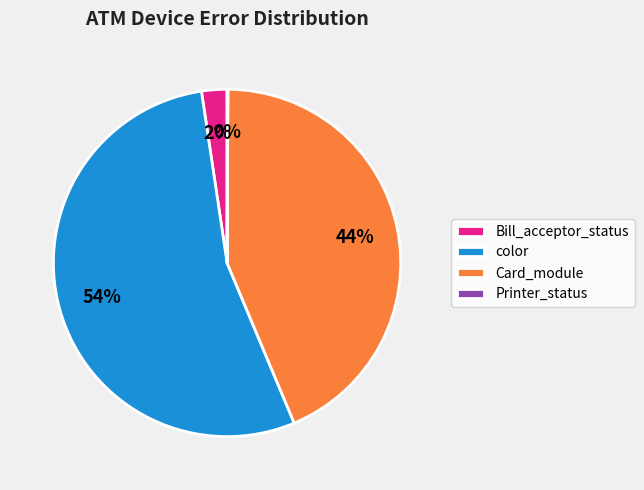

To the nearest percent, what is the difference between the largest and smallest slice percentages?

54%